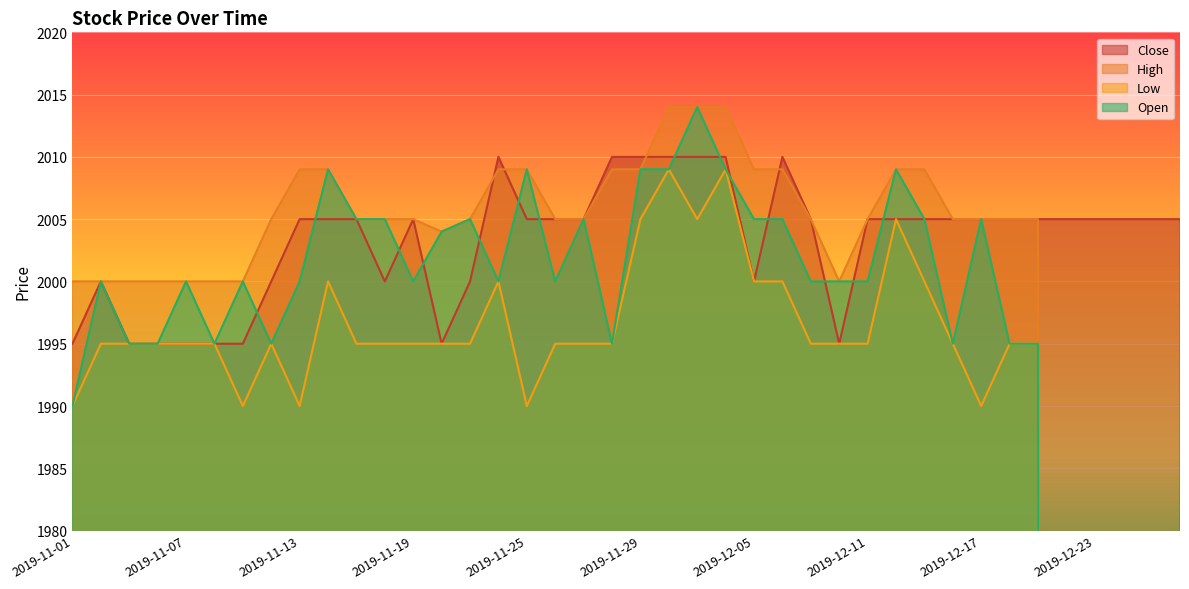

True or false: Close has a value of 2779 at 2019-11-01.

False